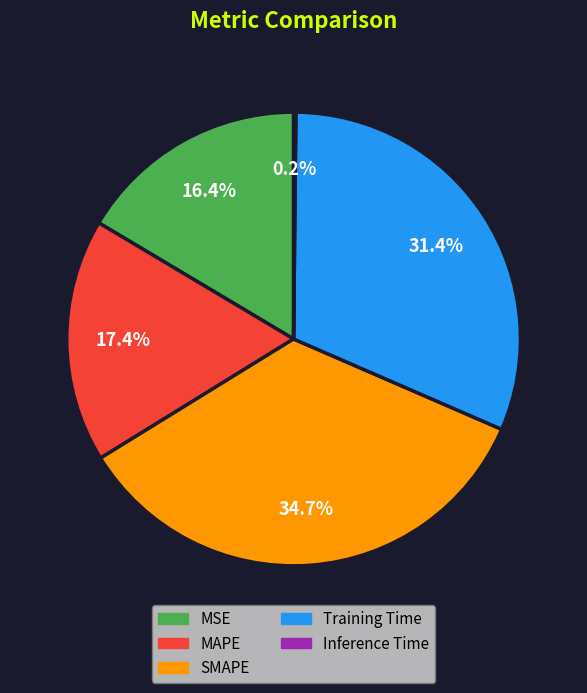

Does any single category account for the majority?

No